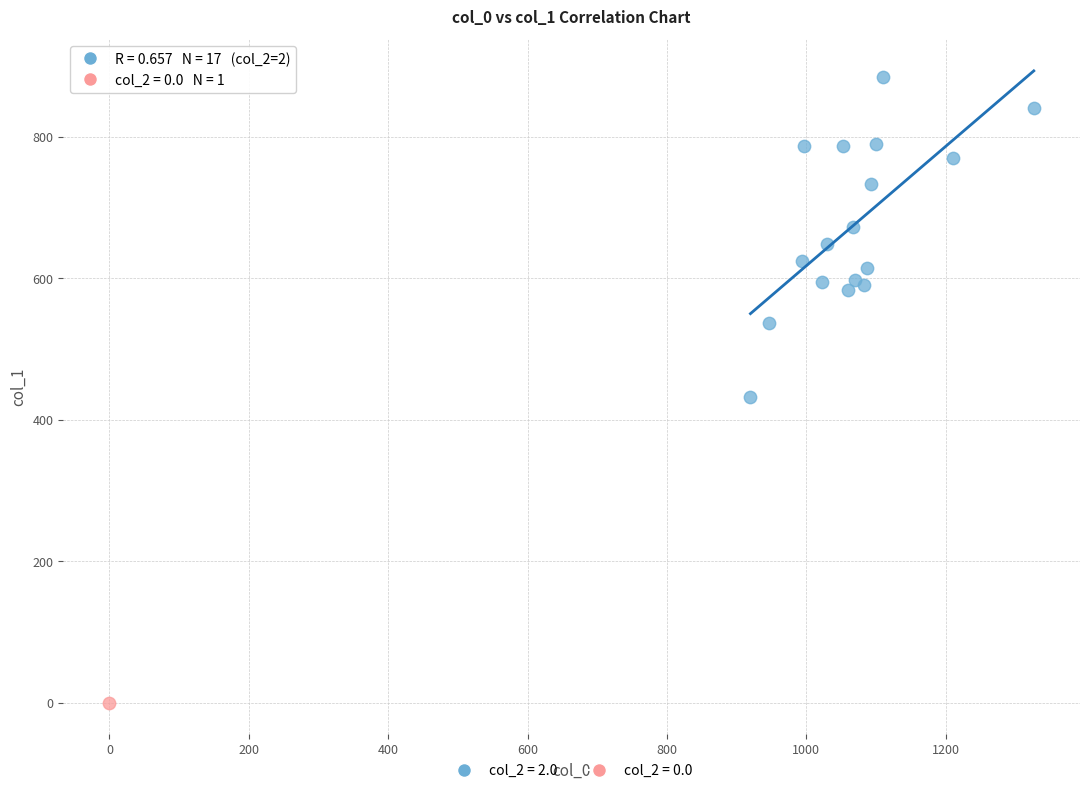

What are all the series names shown in the legend?

col_2 = 2.0, col_2 = 0.0